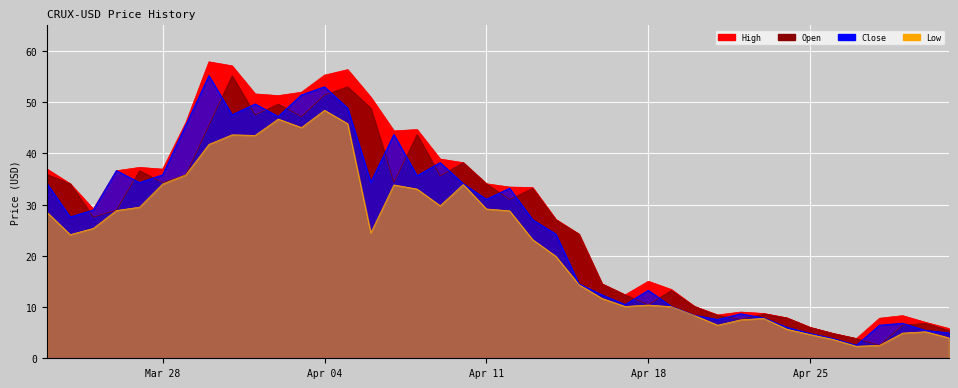

True or false: Close and High cross at least once.

False